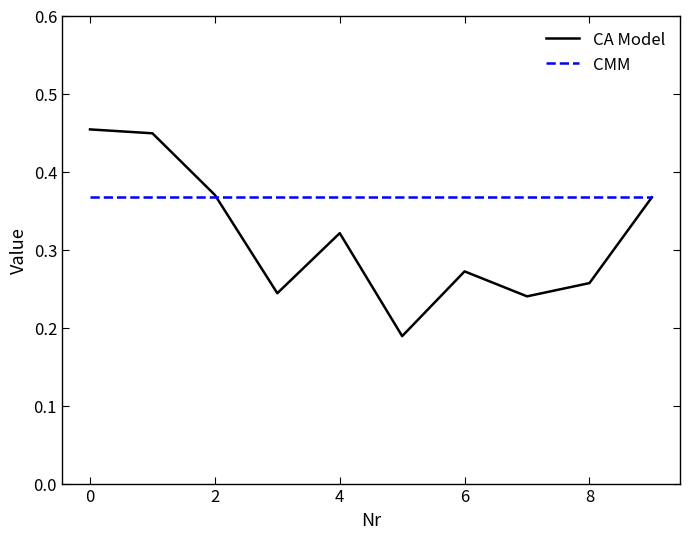

List the series in order of their overall mean, lowest first.

CA Model, CMM